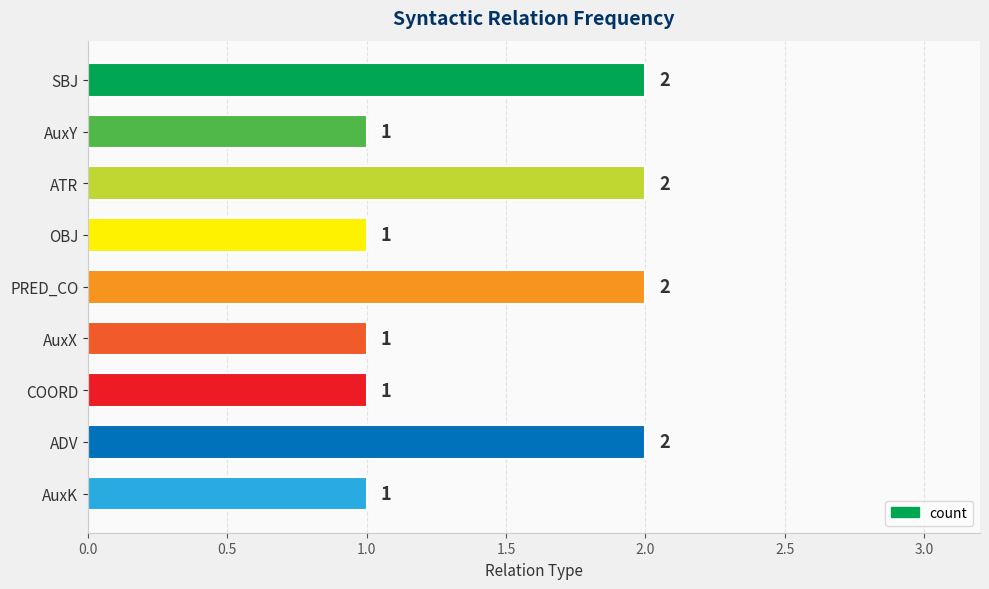

What is the average value?

1